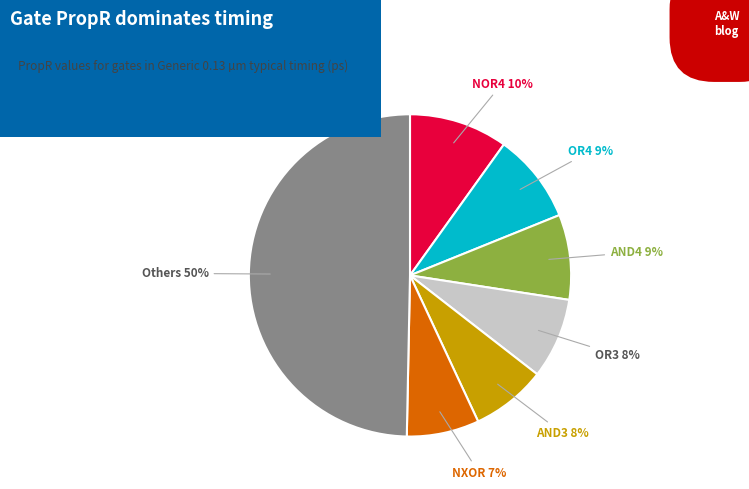

To the nearest percent, what is the average slice percentage?

14%